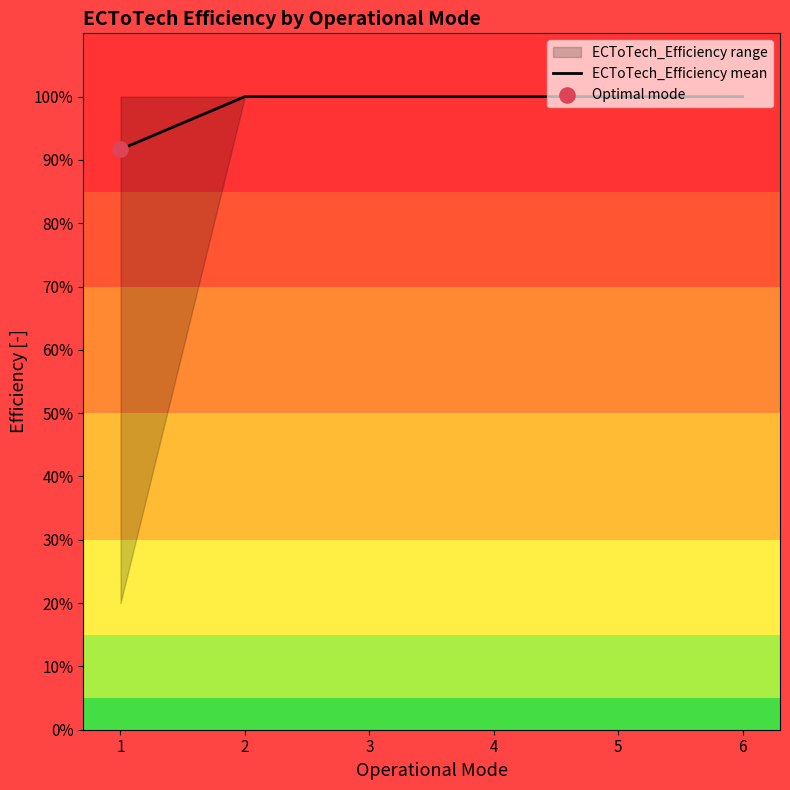

What is the change in value from 1 to 6?

+0.1